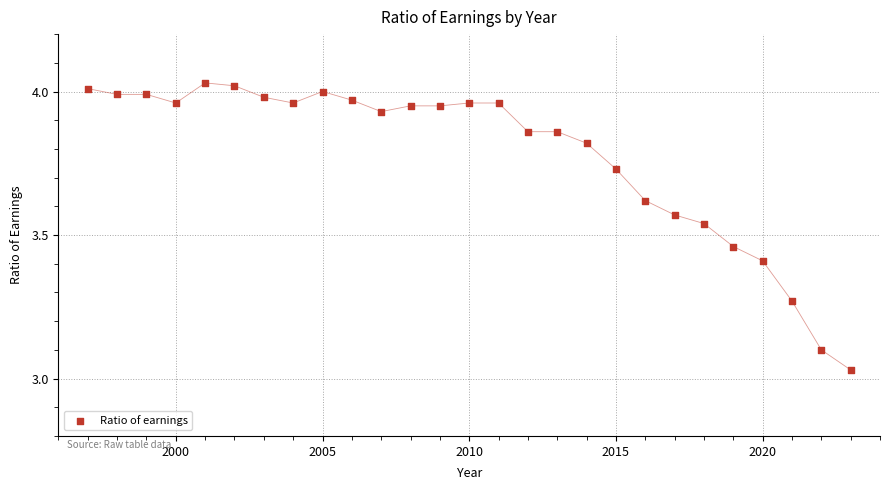

What is the range of X values (max minus min)?

26.0